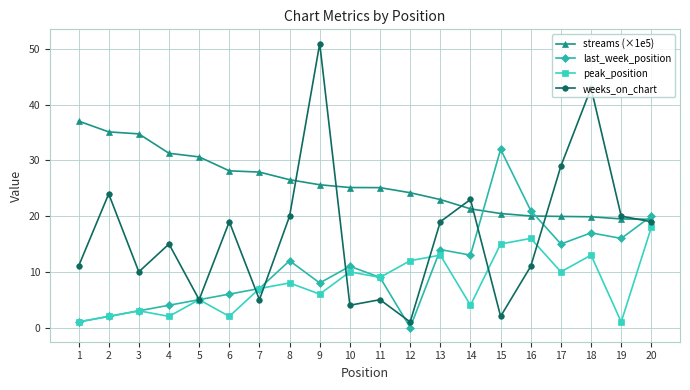

Is the value of weeks_on_chart at 16 greater than the value of streams (×1e5) at 5?

No